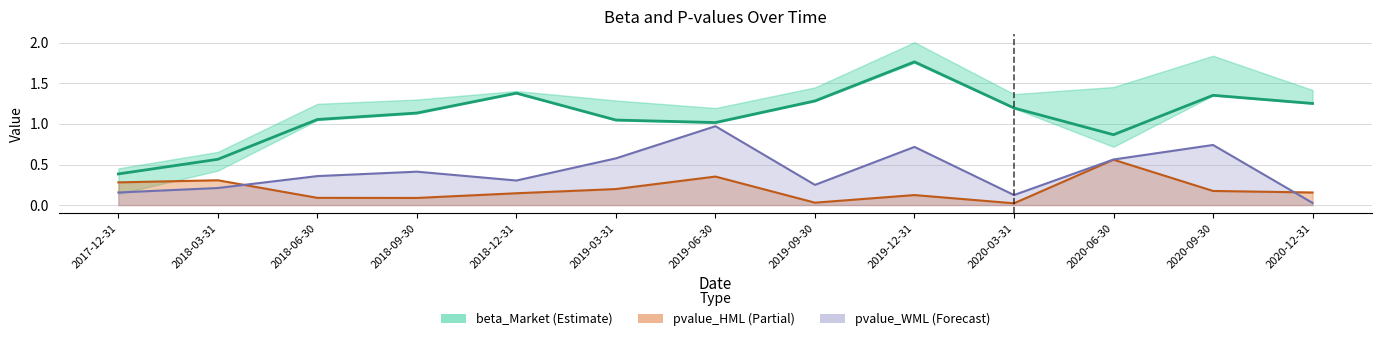

How many lines are shown in the chart?

3